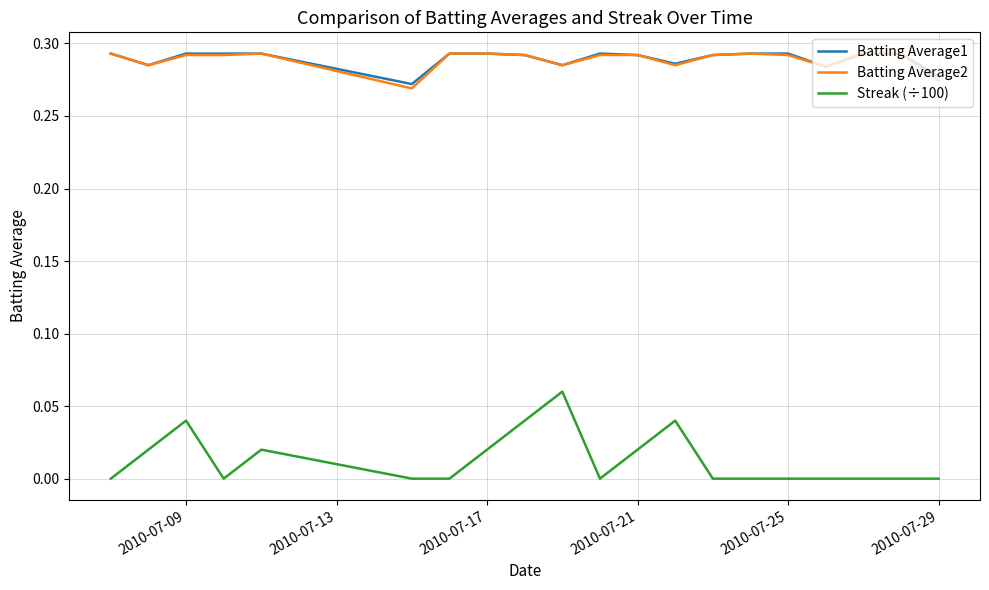

True or false: Streak (÷100) and Batting Average1 cross at least once.

False